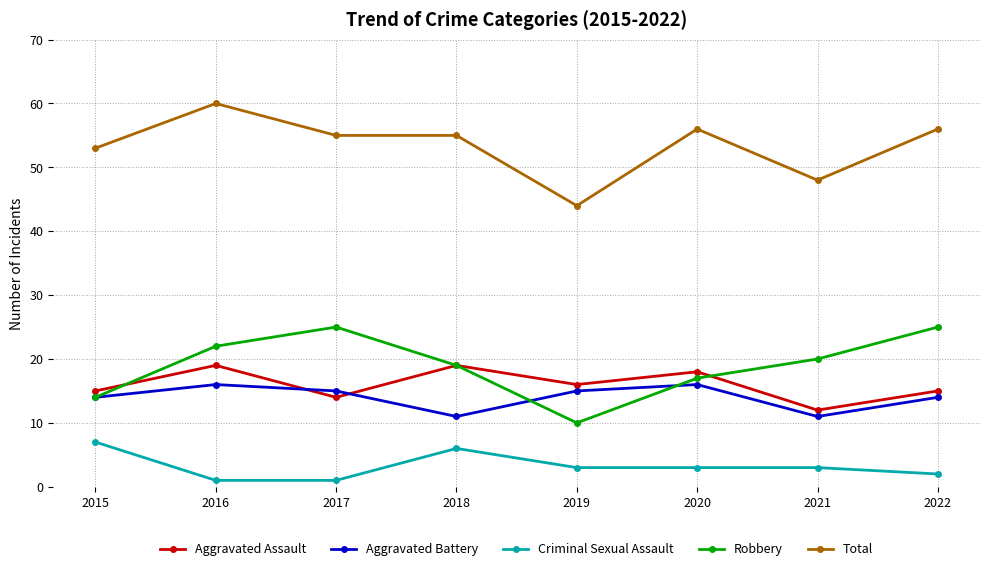

At which category is the sum across all series the highest?

2016